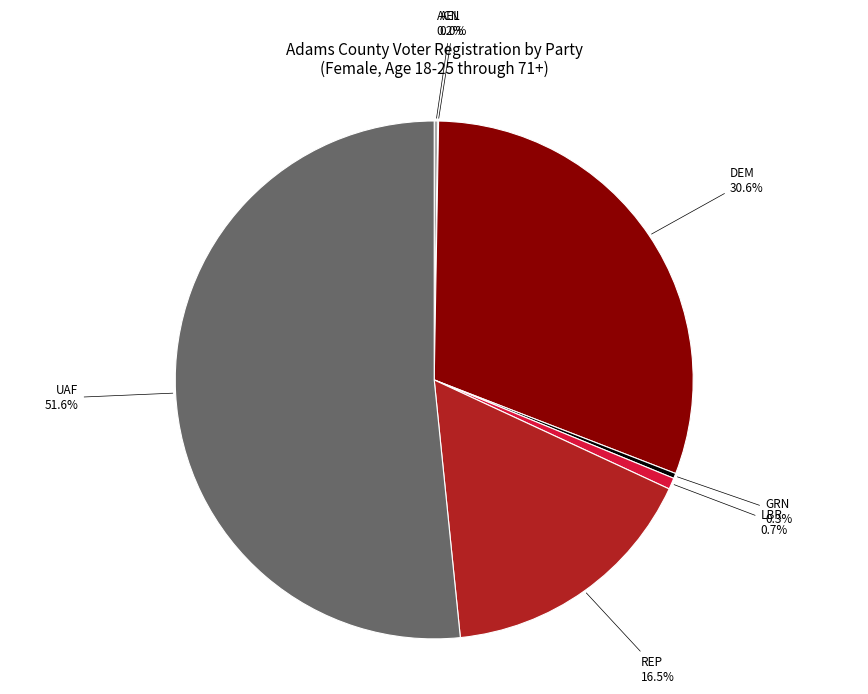

Is there a majority slice in this chart?

Yes